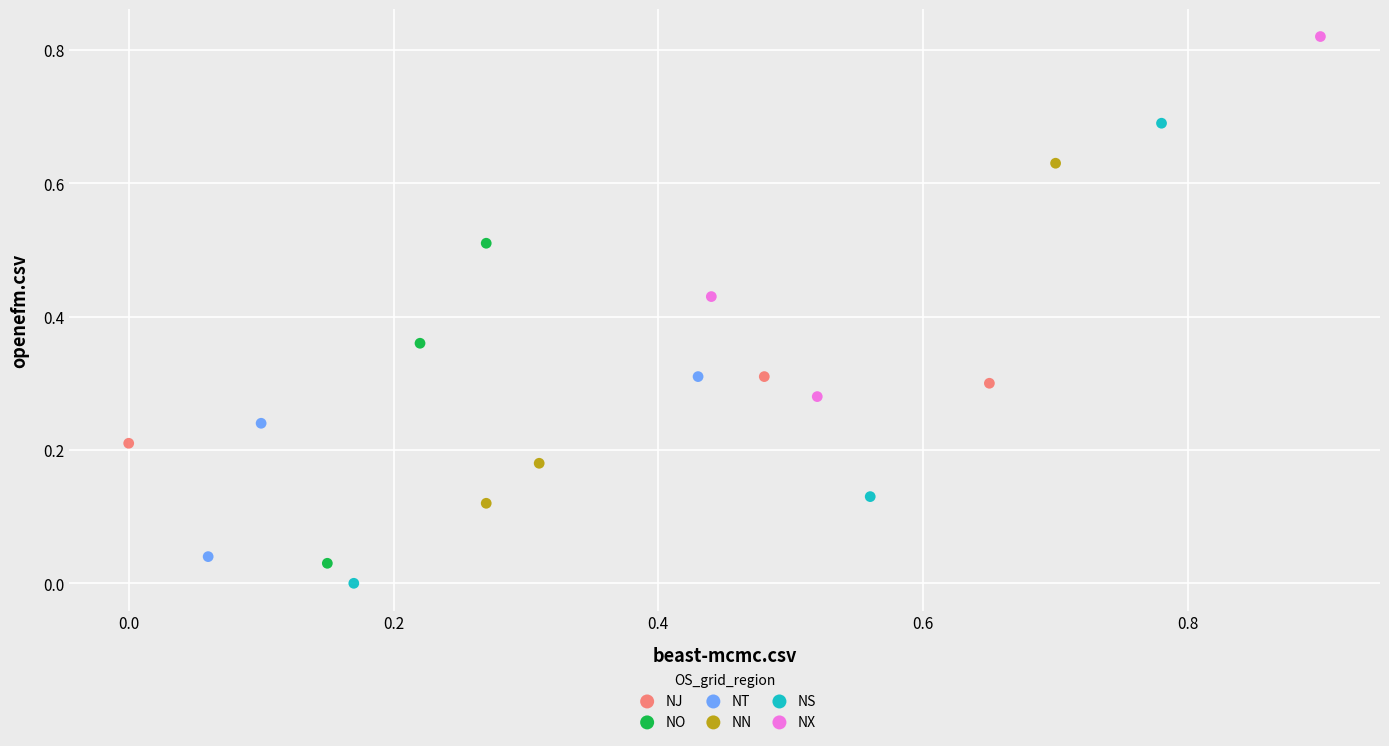

What are all the series names shown in the legend?

NJ, NO, NT, NN, NS, NX